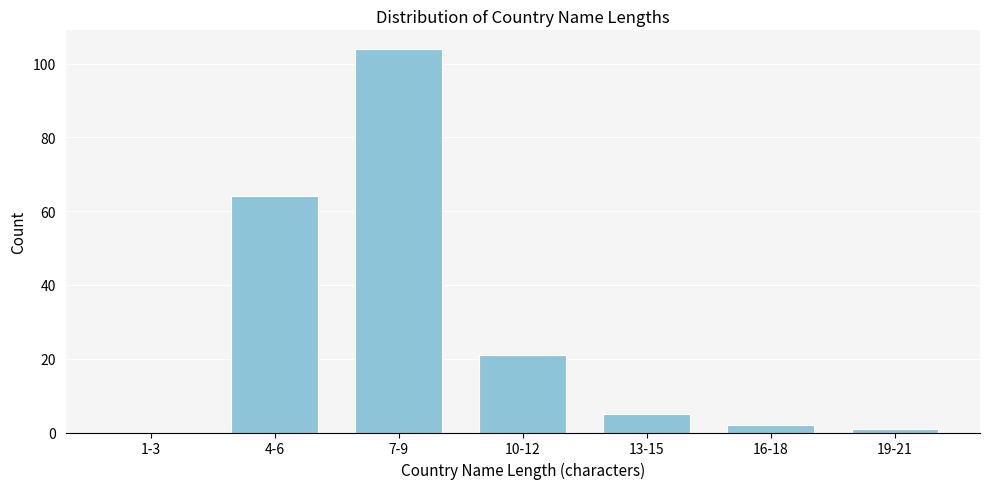

Reading right to left, list all the values displayed in this chart.

19-21=1	16-18=2	13-15=5	10-12=21	7-9=104	4-6=64	1-3=0